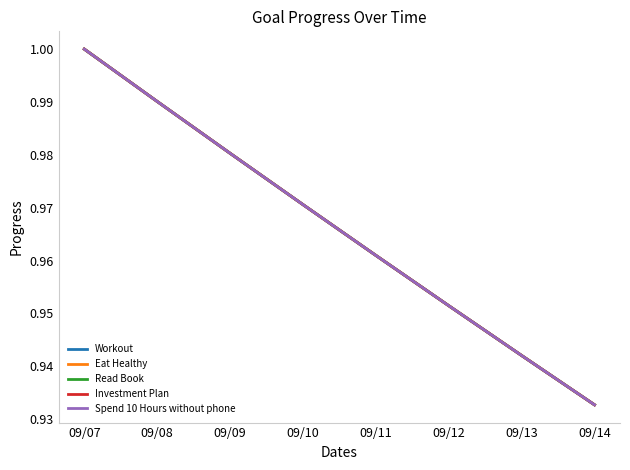

Reading left to right, what are all the values shown in this chart?

Workout: 1.0	1.0	1.0	1.0	1.0	1.0	0.9	0.9
Eat Healthy: 1.0	1.0	1.0	1.0	1.0	1.0	0.9	0.9
Read Book: 1.0	1.0	1.0	1.0	1.0	1.0	0.9	0.9
Investment Plan: 1.0	1.0	1.0	1.0	1.0	1.0	0.9	0.9
Spend 10 Hours without phone: 1.0	1.0	1.0	1.0	1.0	1.0	0.9	0.9